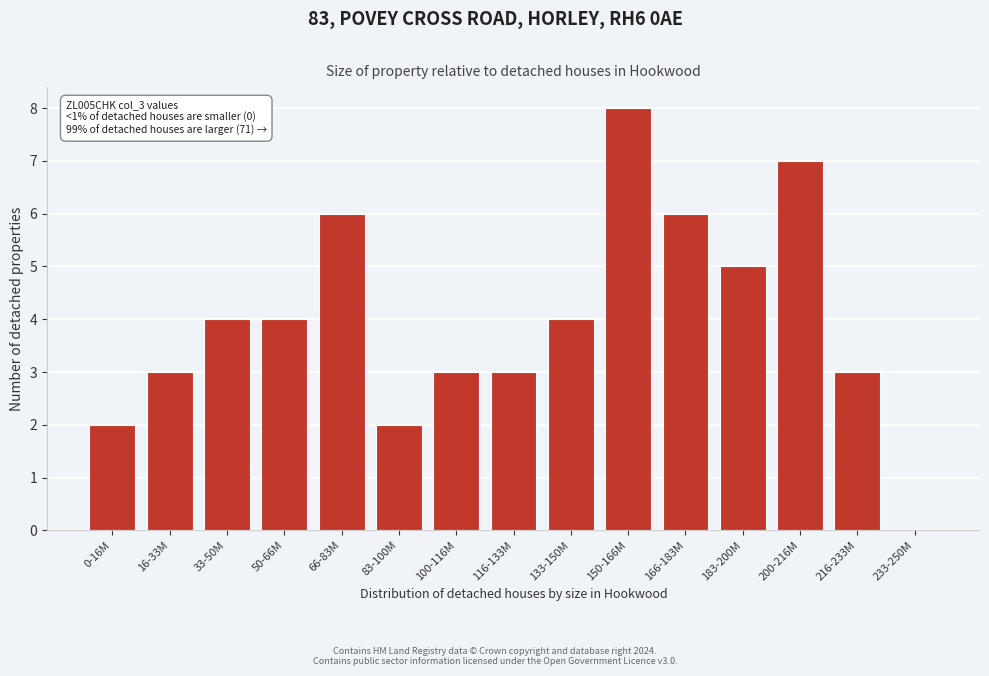

Reading left to right, list all the values displayed in this chart.

0-16M=2	16-33M=3	33-50M=4	50-66M=4	66-83M=6	83-100M=2	100-116M=3	116-133M=3	133-150M=4	150-166M=8	166-183M=6	183-200M=5	200-216M=7	216-233M=3	233-250M=0